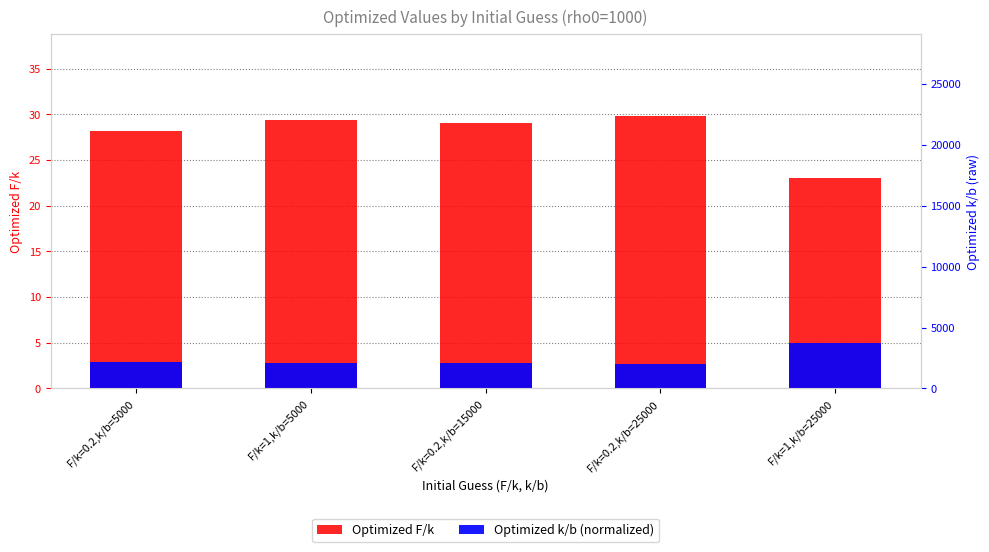

What is the sum of all Optimized k/b (normalized) values?

16.0